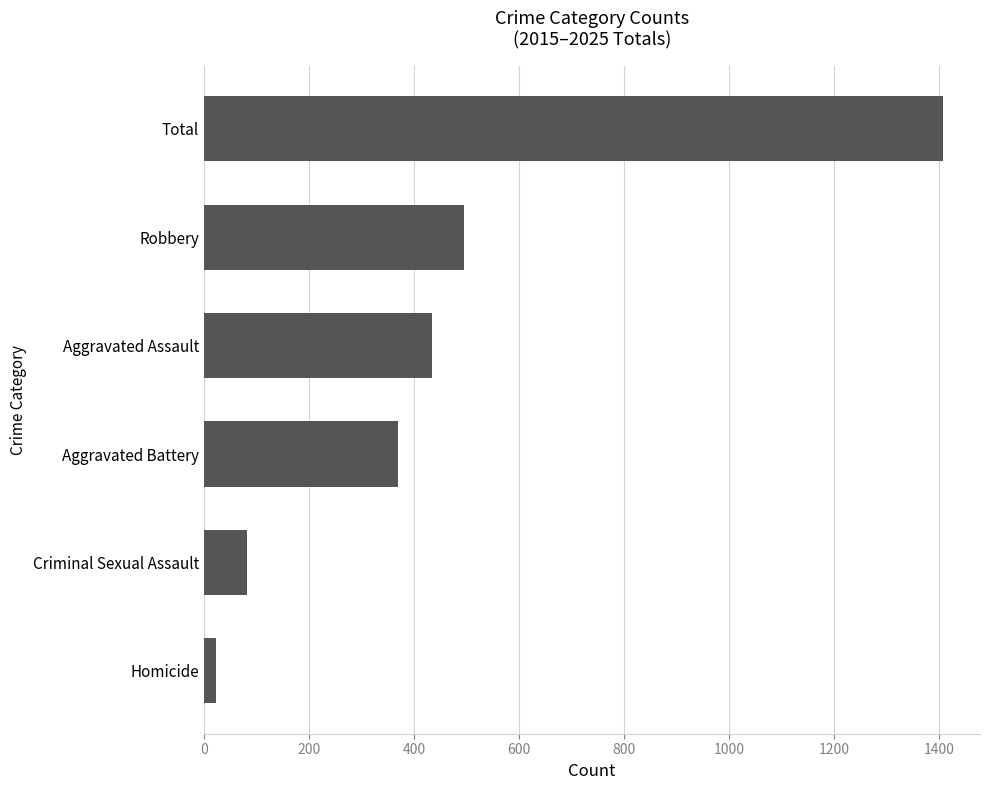

Rank the categories by value from highest to lowest.

Total, Robbery, Aggravated Assault, Aggravated Battery, Criminal Sexual Assault, Homicide